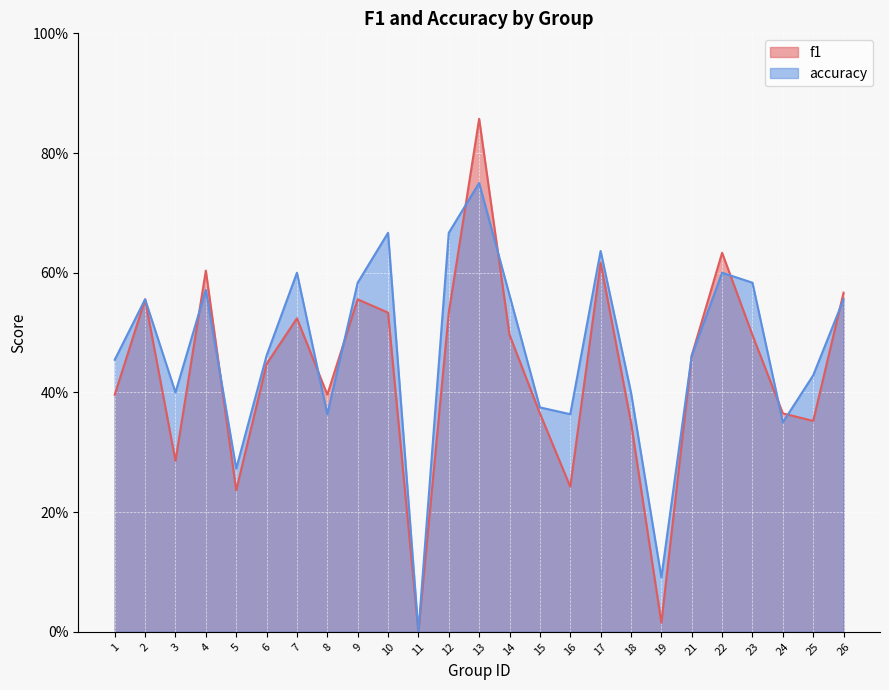

Where is the first local maximum for f1?

2